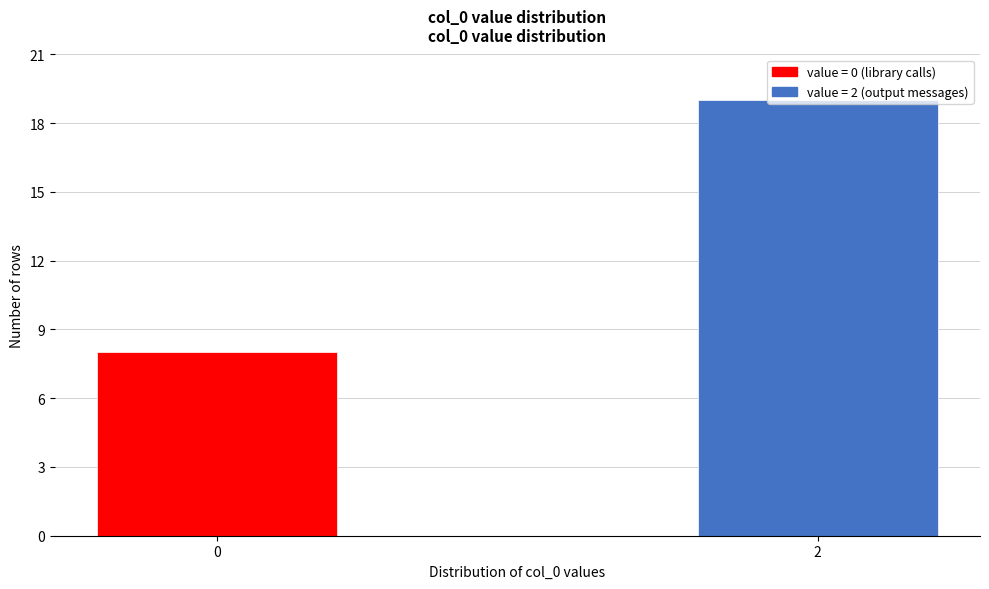

What is the approximate value at 0, to the nearest 10?

10